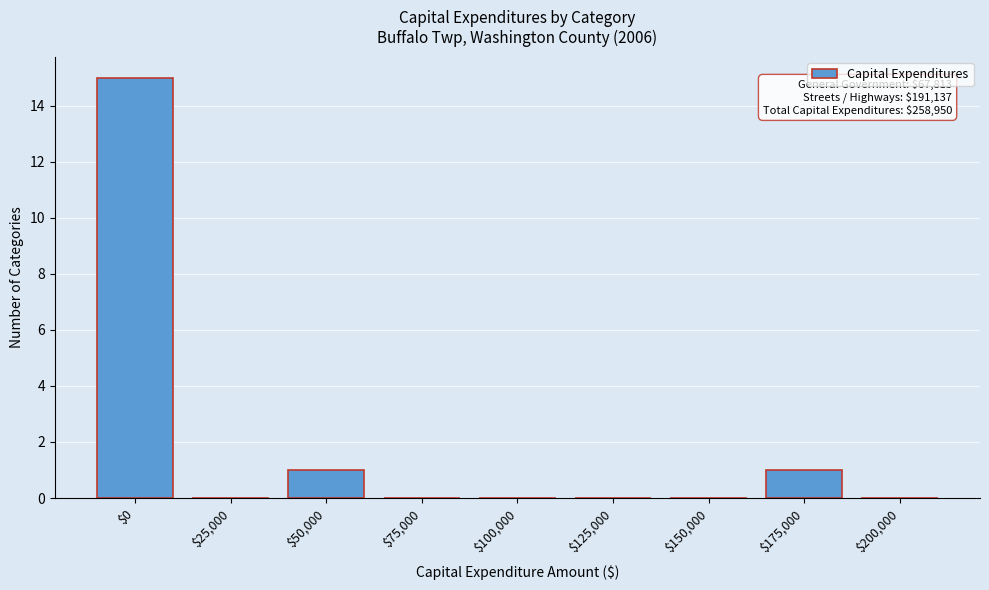

Is it true that the value at $0 is 15?

True